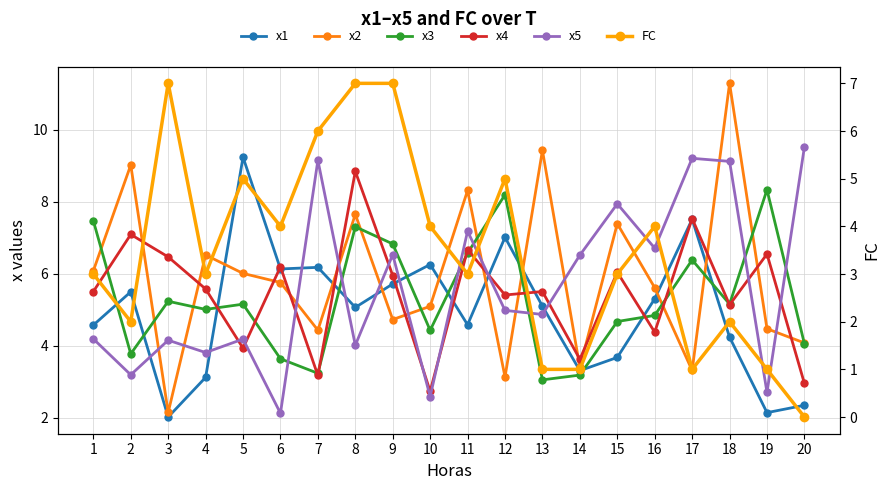

Count the number of data series in this chart.

6